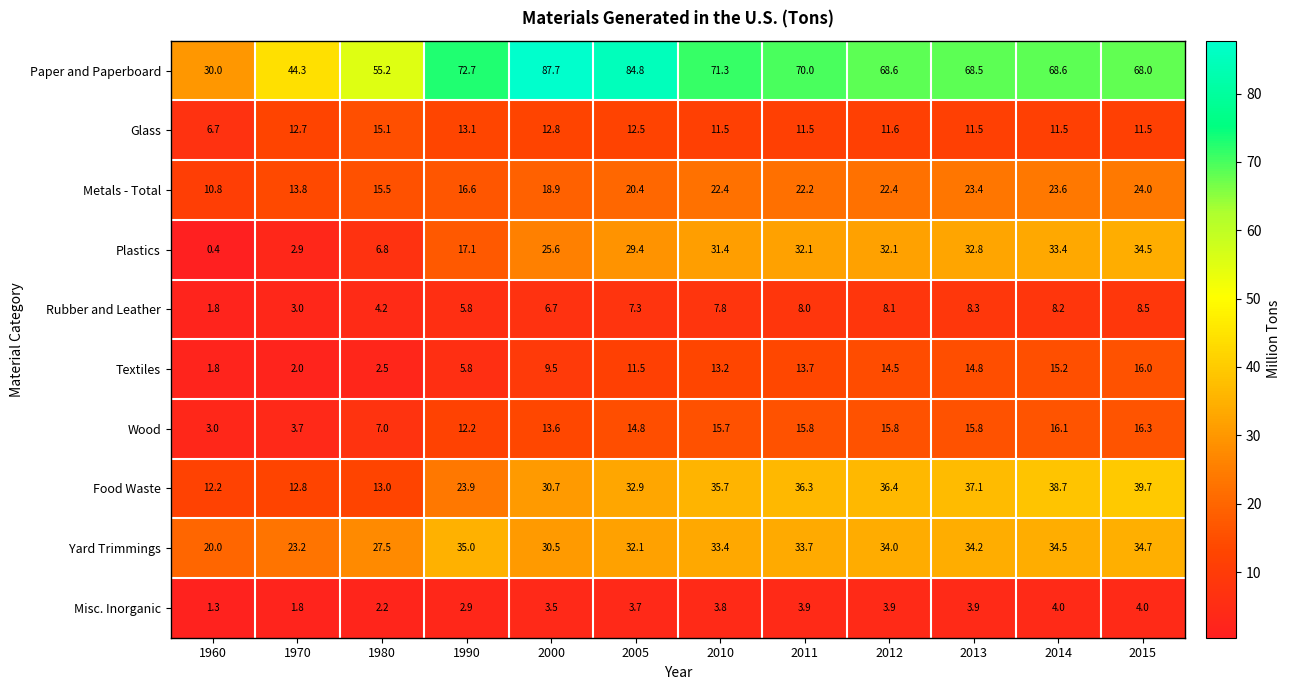

Which category has the lowest value in the Rubber and Leather series?

1960